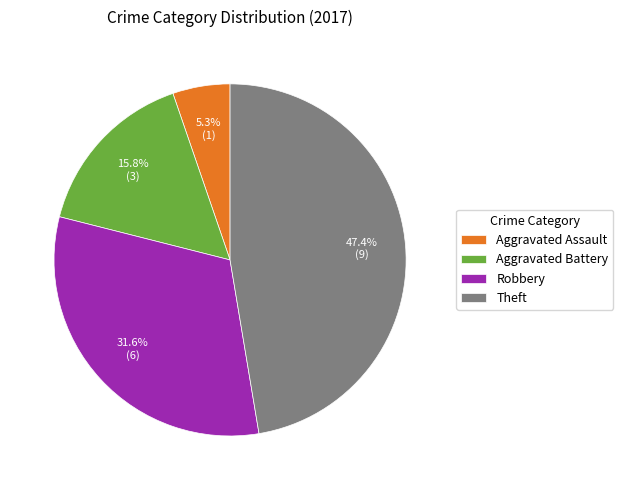

What is the smallest slice in the pie chart?

Aggravated Assault